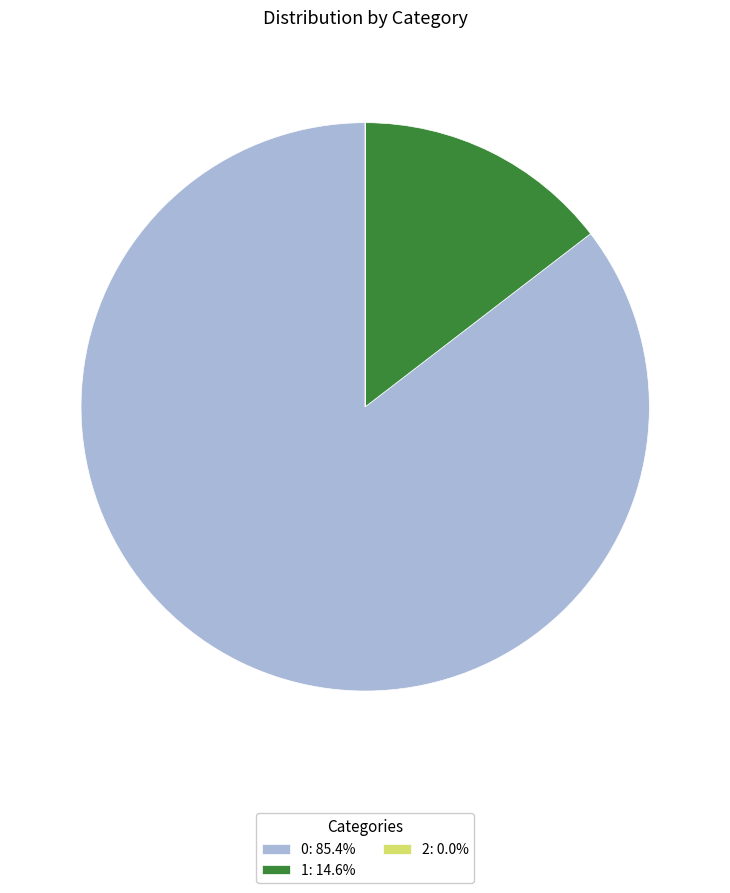

Is there any slice that represents more than half of the pie?

Yes